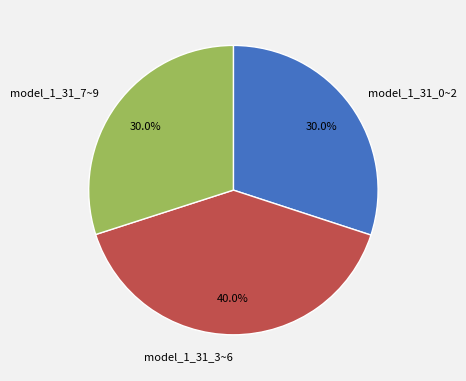

What portion of the pie excludes model_1_31_0~2?

70.0%